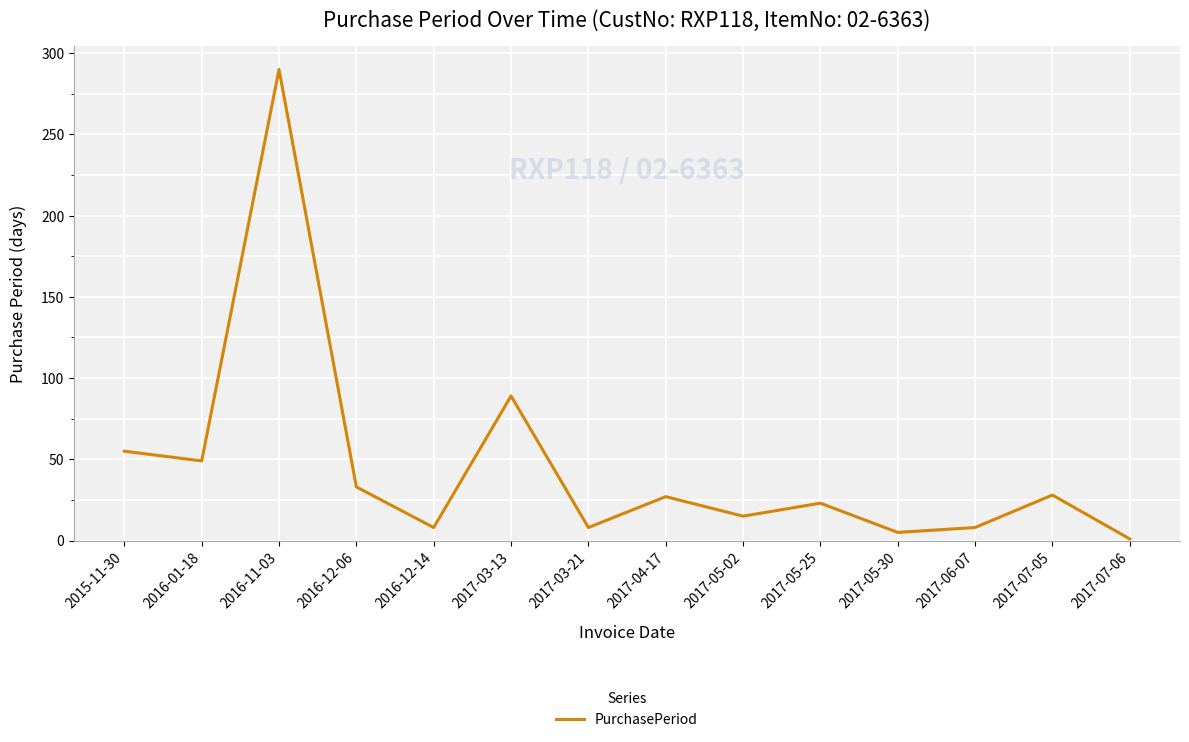

What is the maximum value shown in the chart?

290